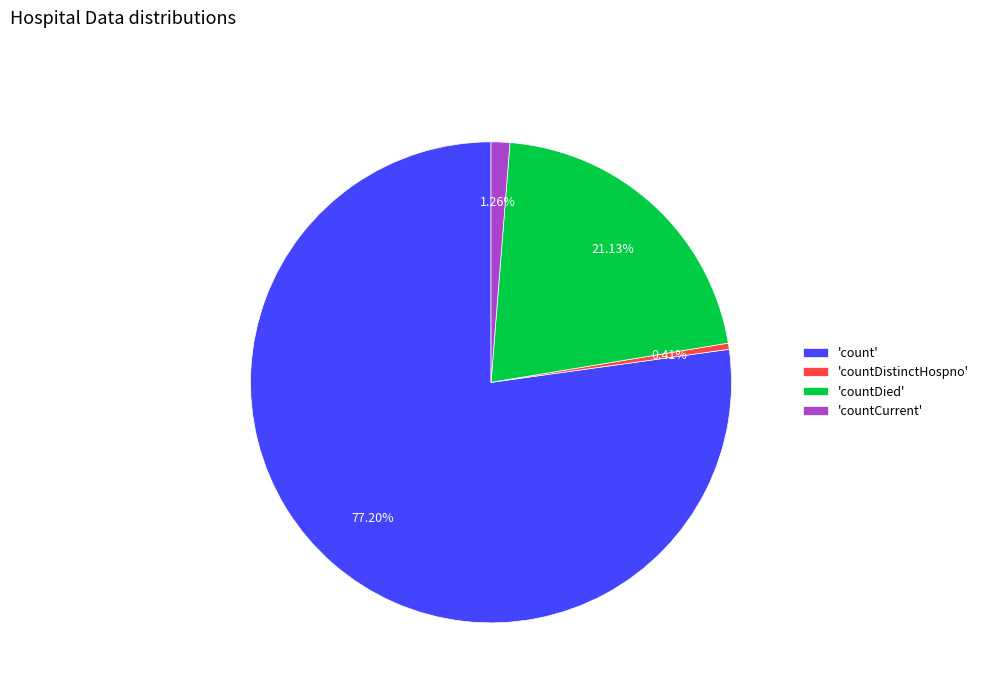

Which slice is the smallest?

'countDistinctHospno'